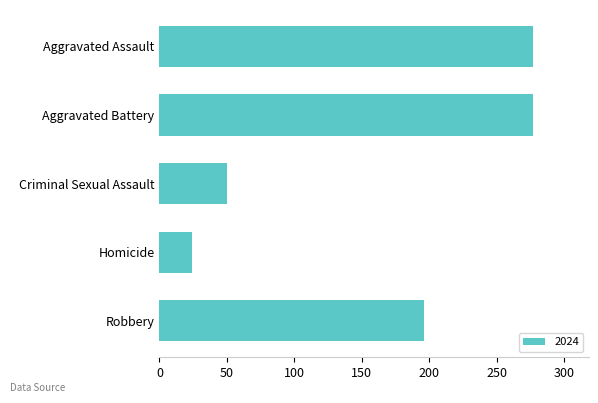

True or false: the data shows 277 at Aggravated Assault.

True